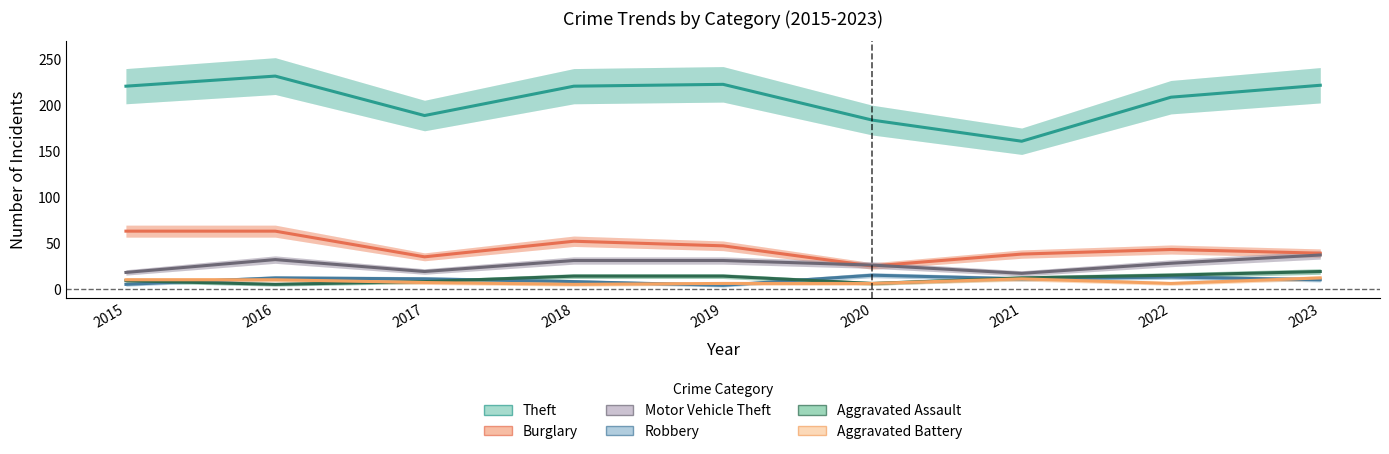

In Burglary, how many points are lower than both neighbors (excluding endpoints)?

2